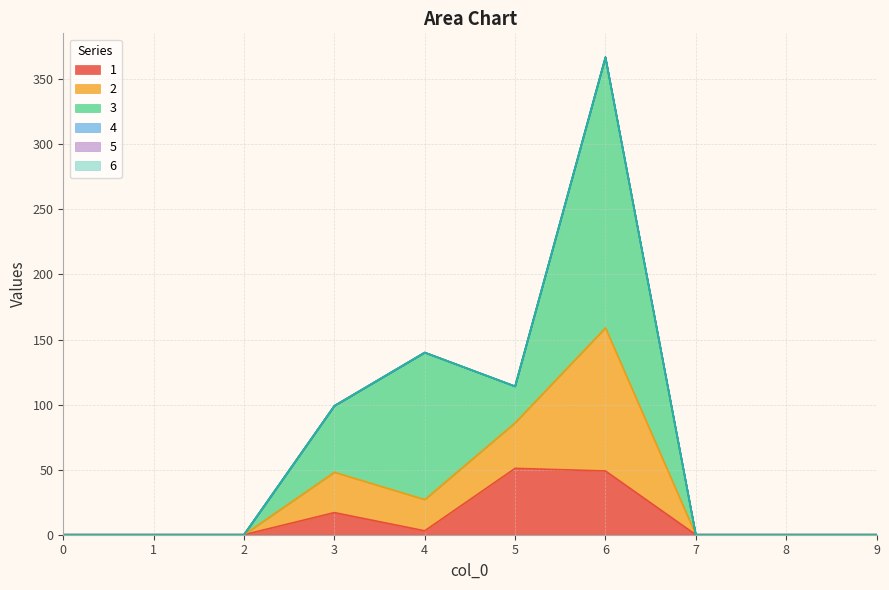

Reading left to right, list all the values displayed in this chart.

1: 0	0	0	17	3	51	49	0	0	0
2: 0	0	0	31	24	35	110	0	0	0
3: 0	0	0	51	113	28	208	0	0	0
4: 0	0	0	0	0	0	0	0	0	0
5: 0	0	0	0	0	0	0	0	0	0
6: 0	0	0	0	0	0	0	0	0	0